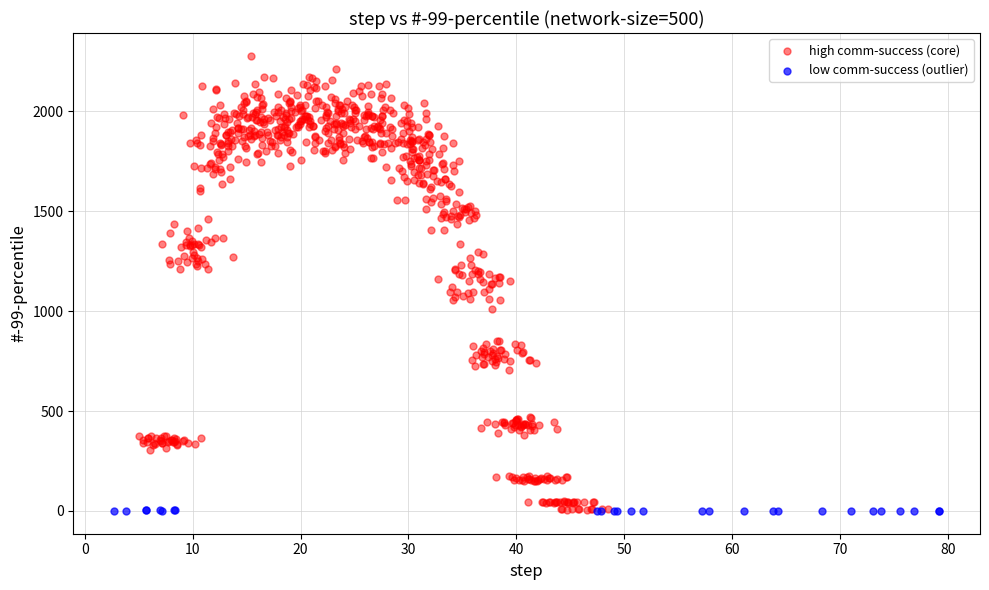

Which series reaches the maximum Y coordinate?

high comm-success (core)